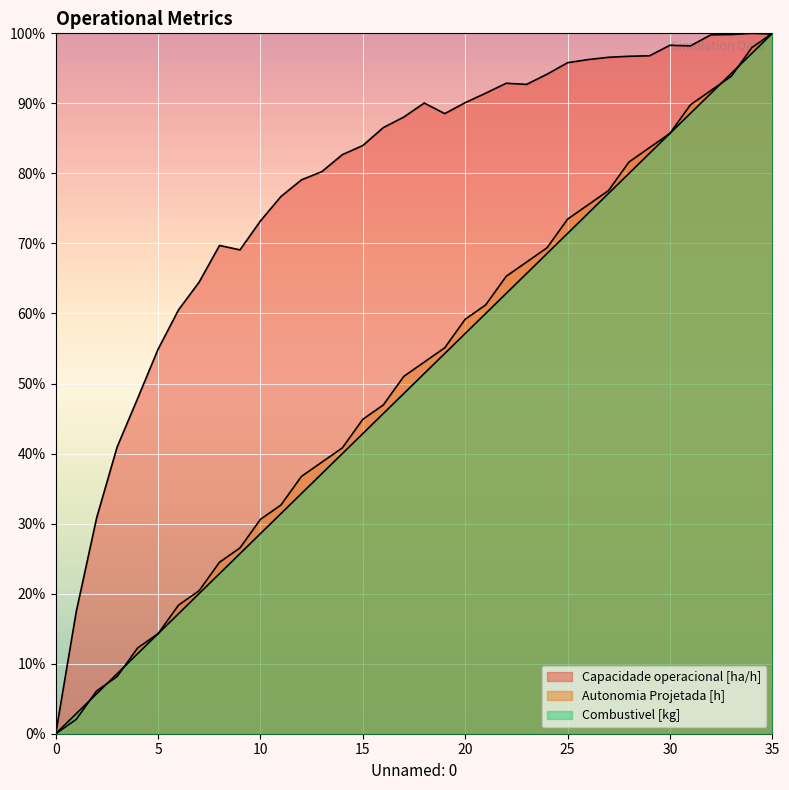

Rank the categories by Combustivel [kg] value from lowest to highest.

0, 1, 2, 3, 4, 5, 6, 7, 8, 9, 10, 11, 12, 13, 14, 15, 16, 17, 18, 19, 20, 21, 22, 23, 24, 25, 26, 27, 28, 29, 30, 31, 32, 33, 34, 35